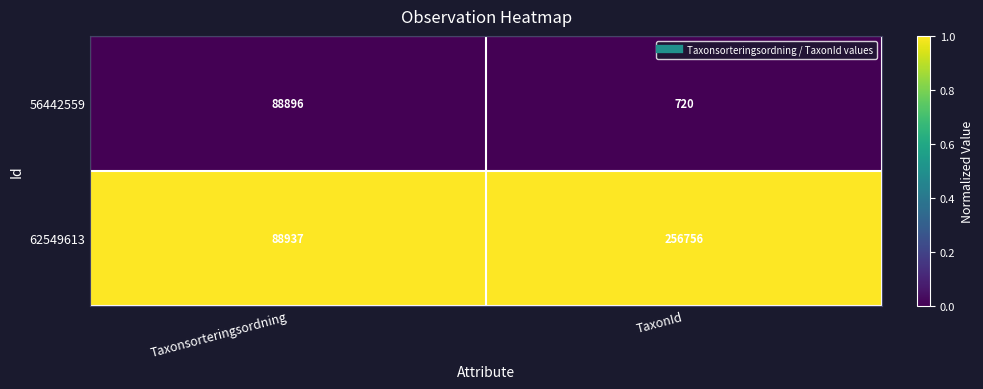

Which series has the widest spread of values?

62549613